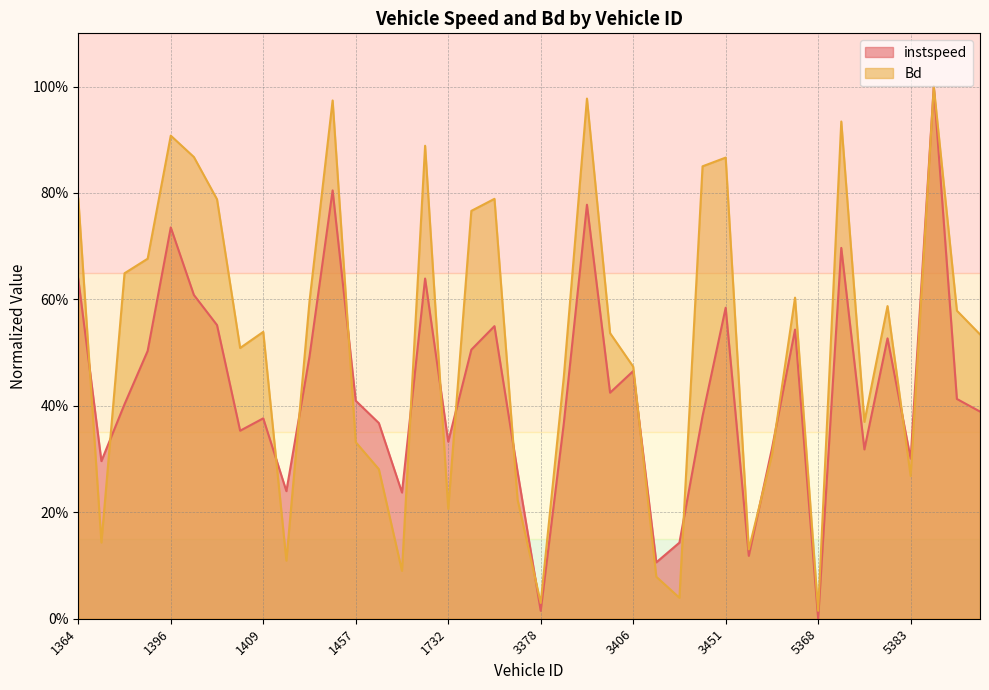

What is the total value across all series at 5376?

0.7